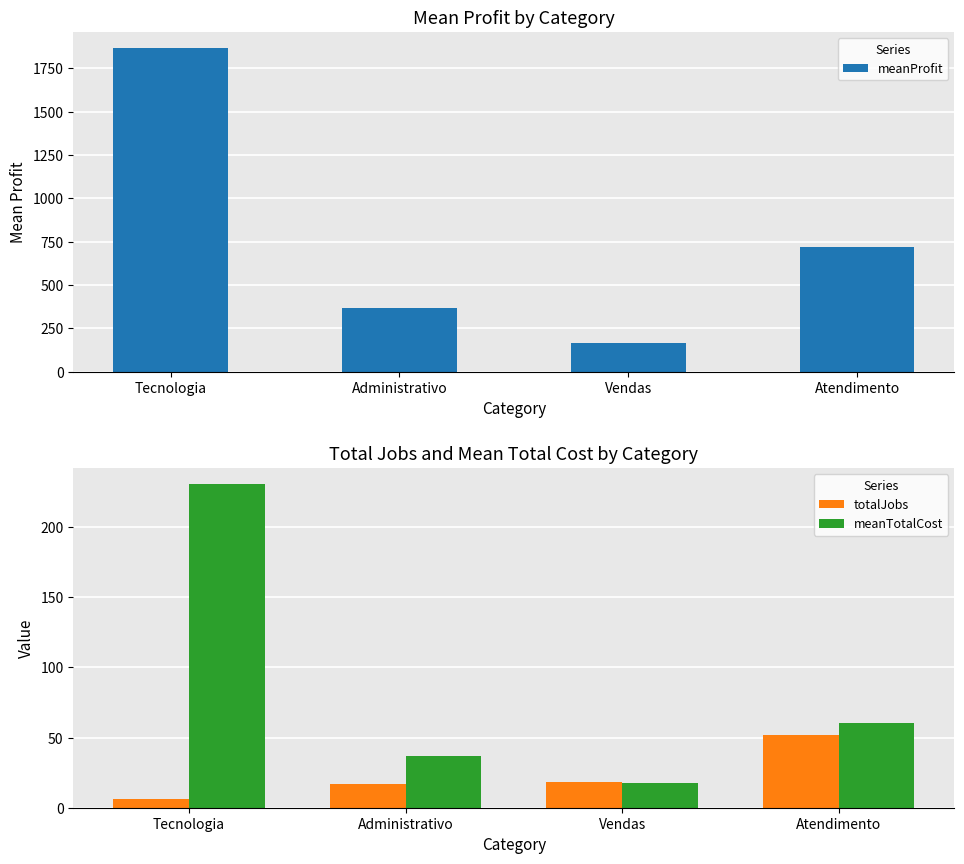

What position from the left is Atendimento?

4